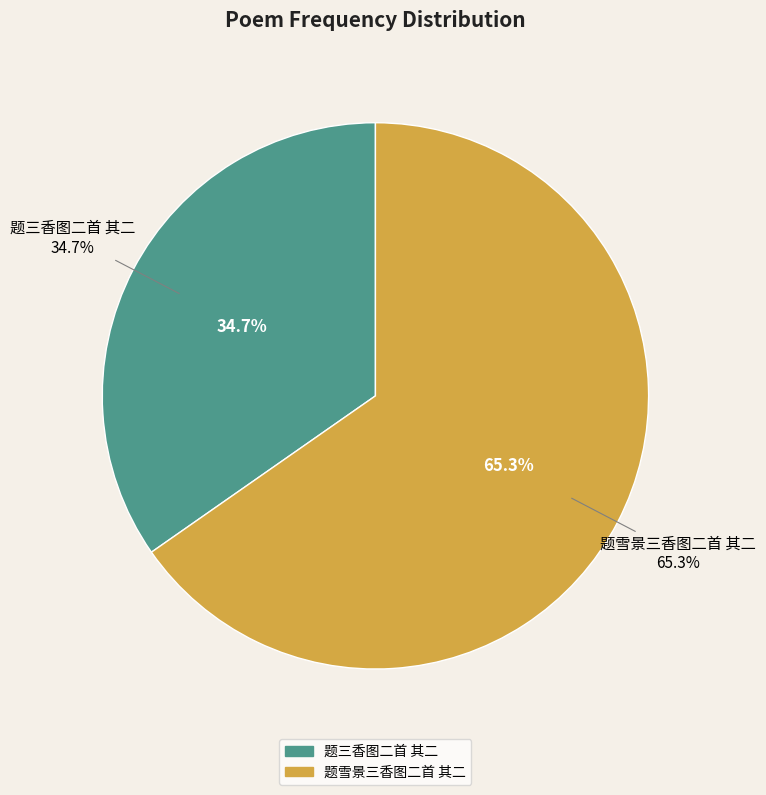

What is the smallest slice in the pie chart?

题三香图二首 其二